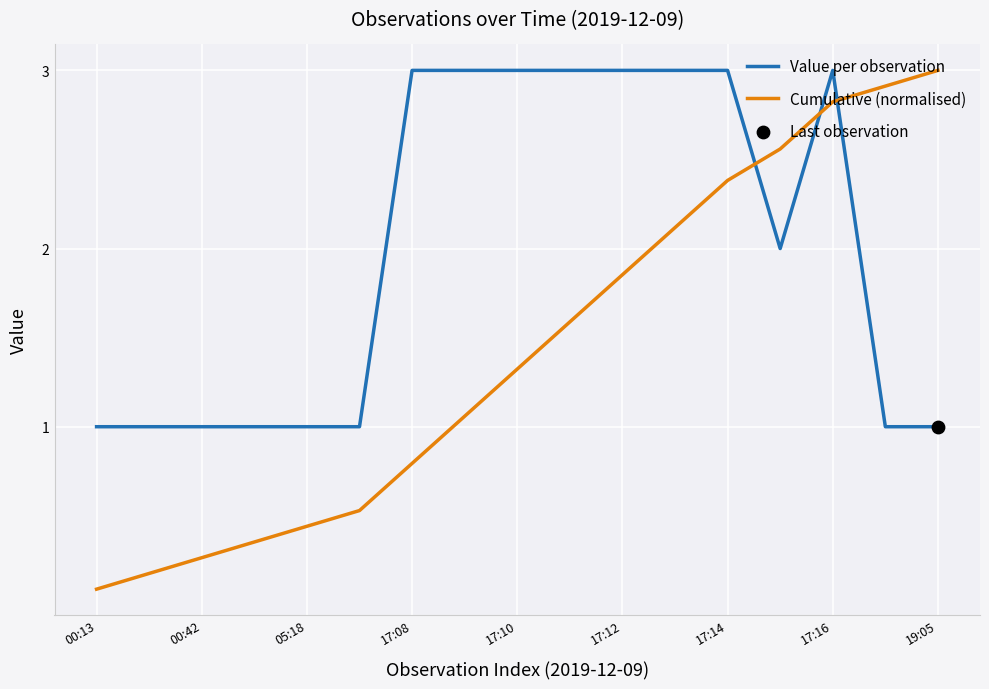

Which series has the widest spread of values?

Cumulative (normalised)